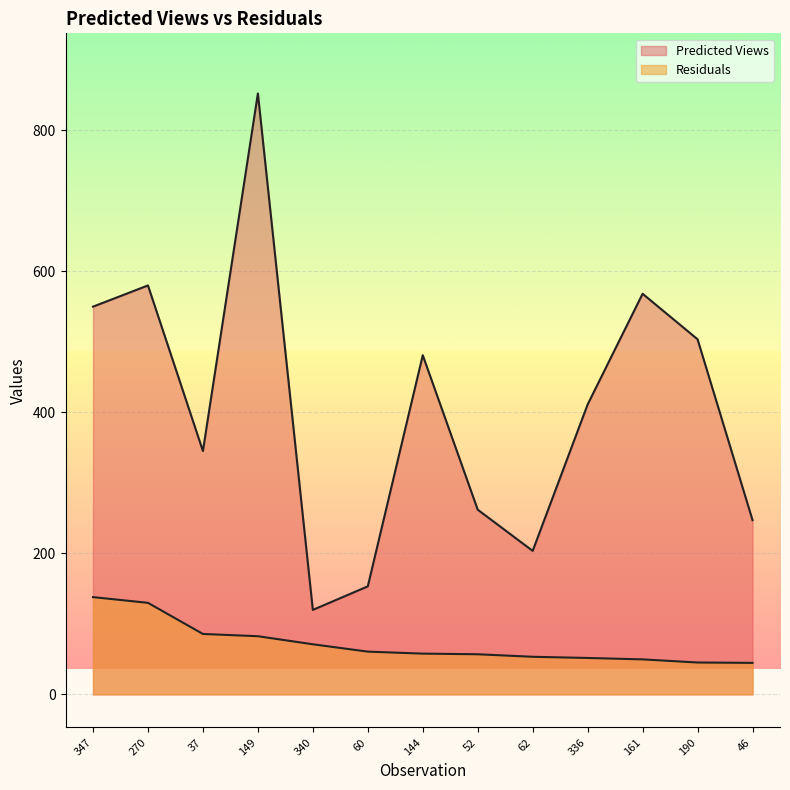

How many data points in Residuals are less than 57?

6